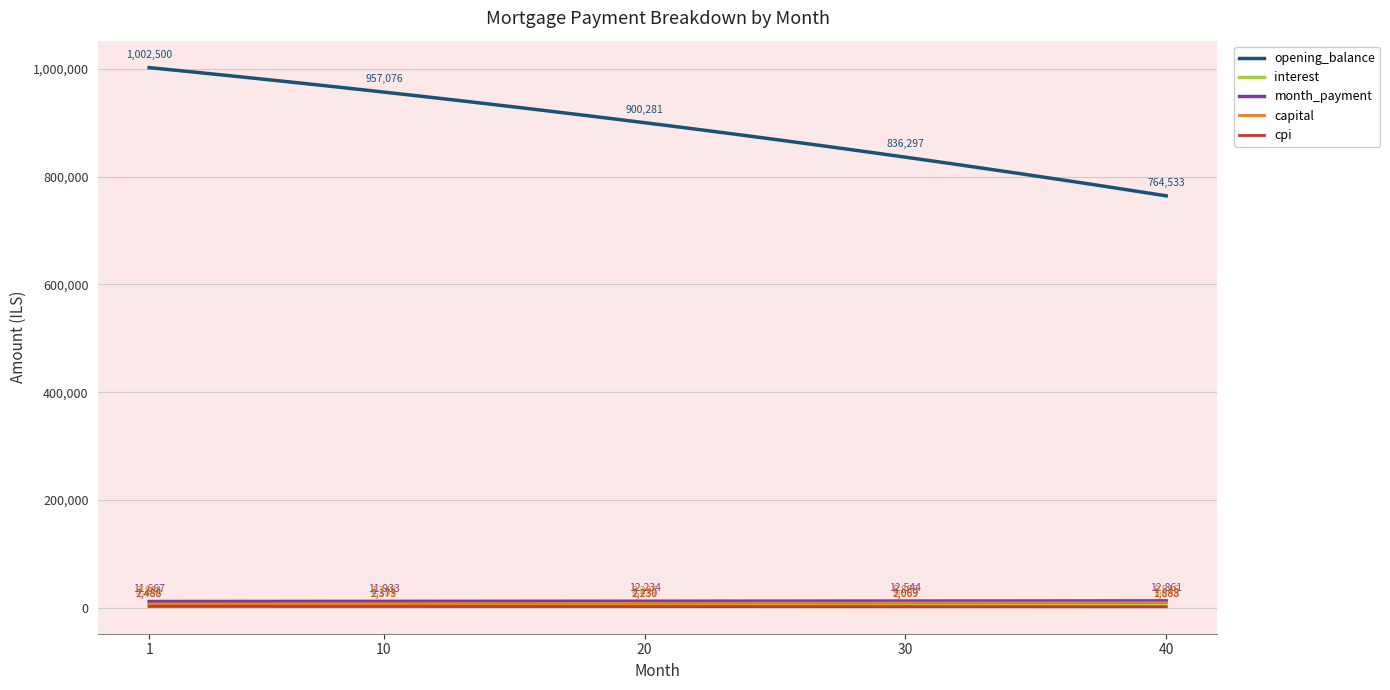

How many lines are shown in the chart?

5